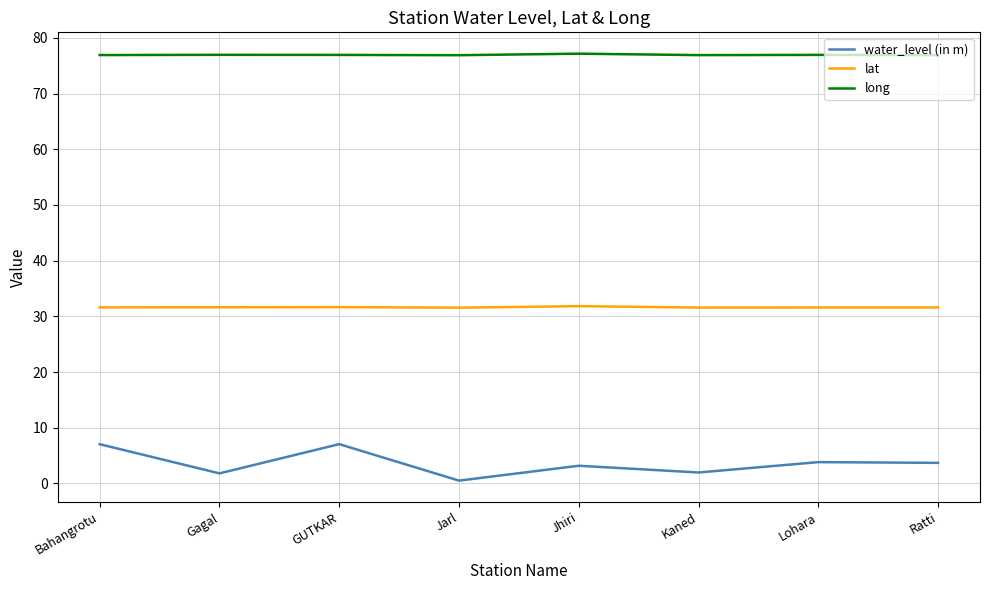

What is the greatest value displayed?

77.2